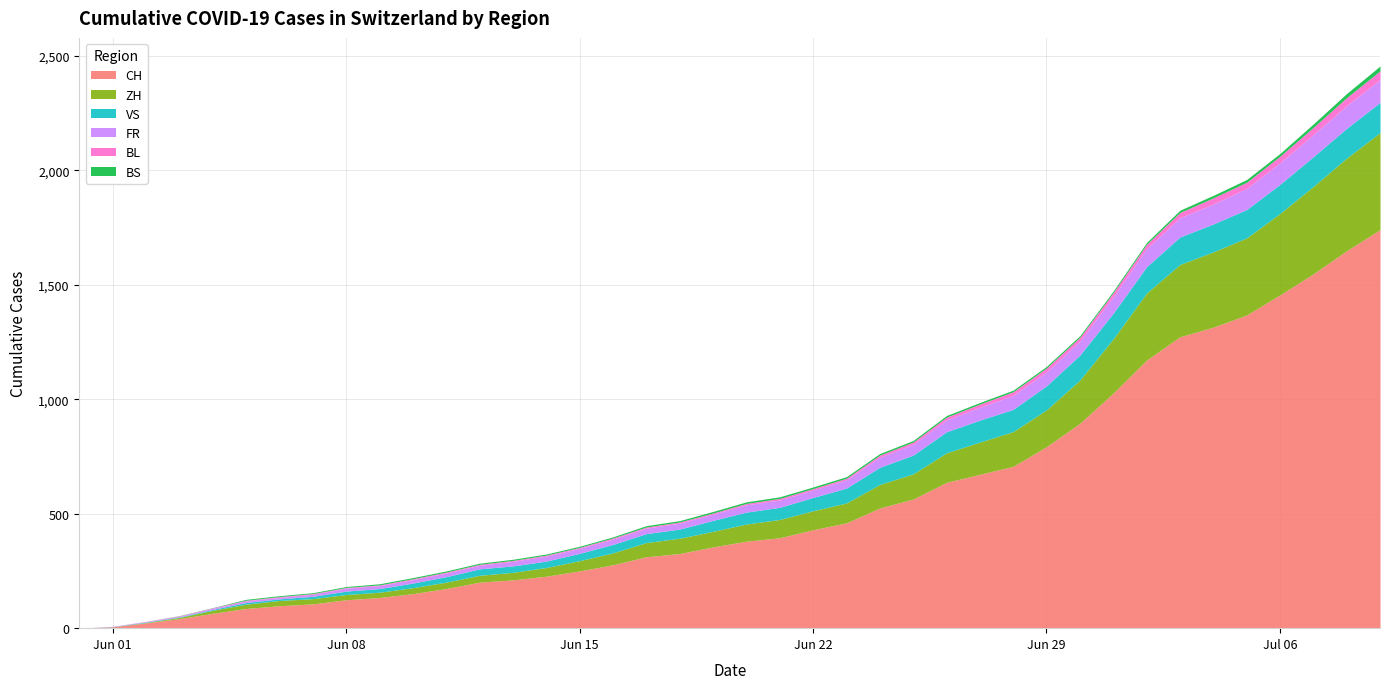

What value does the ZH series have at 2020-07-03?

316